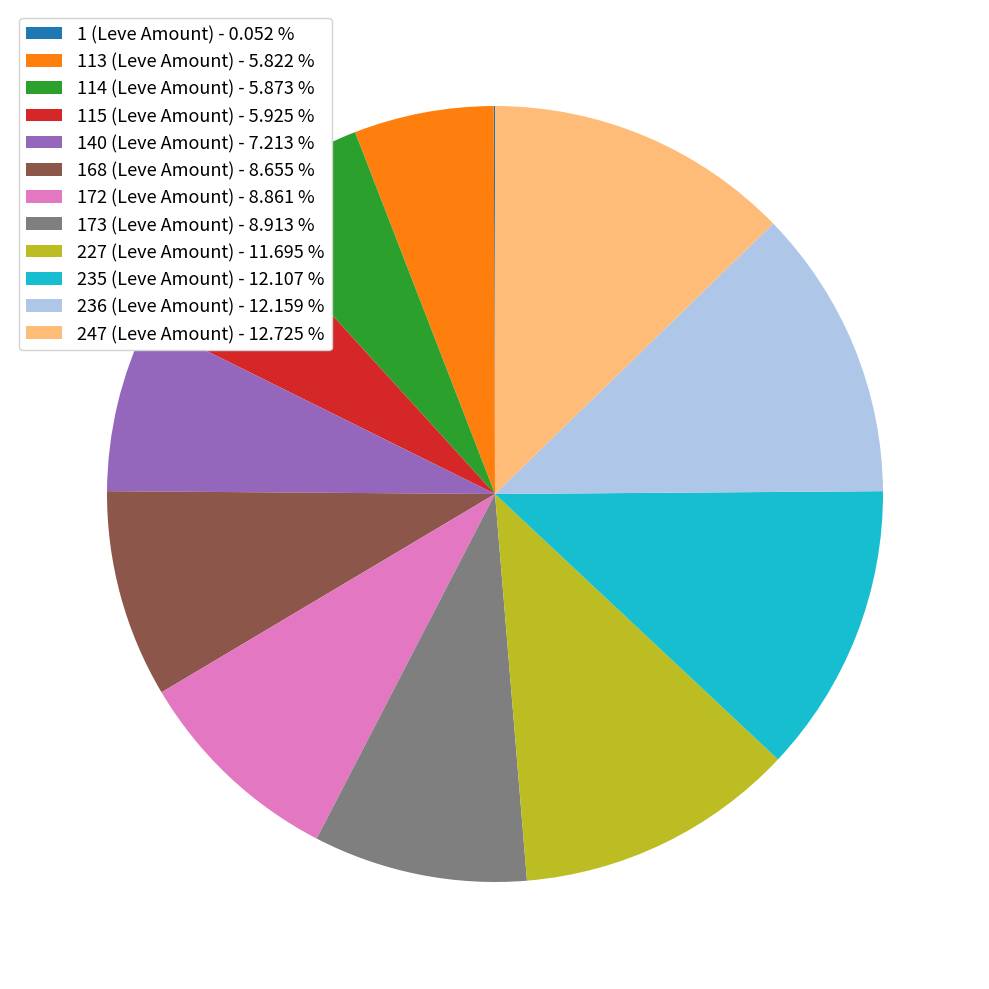

Do 236 (Leve Amount) - 12.159 % and 227 (Leve Amount) - 11.695 % together represent more than half of the pie?

No